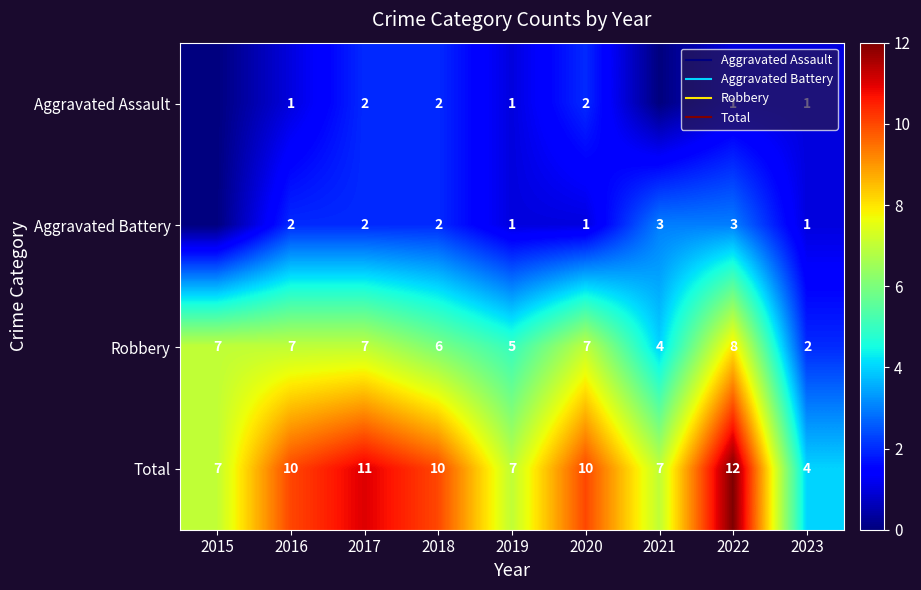

What is the difference between the maximum and minimum values in the Robbery series?

6